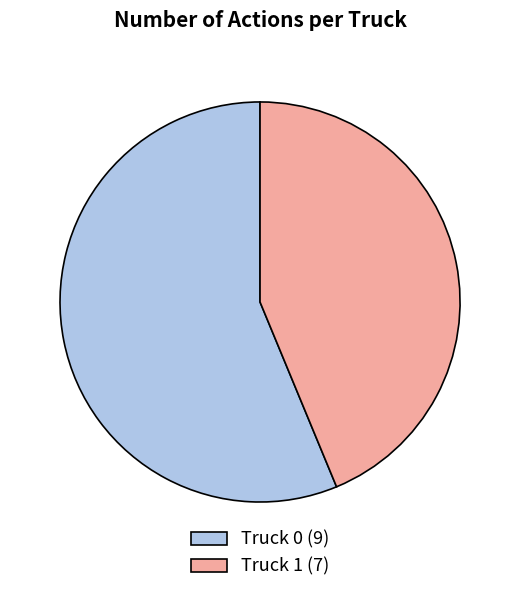

Count the number of slices in the pie.

2